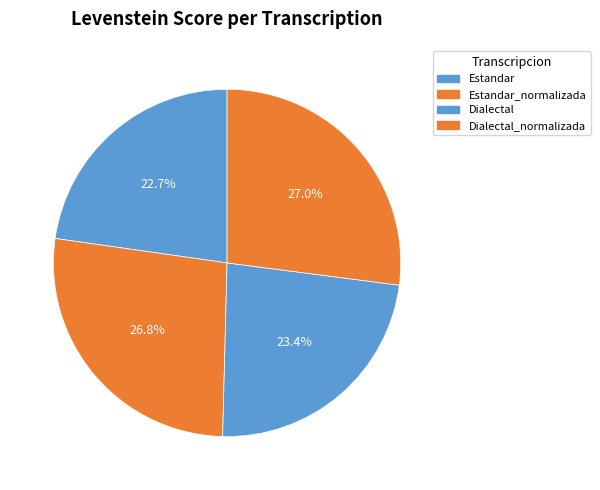

To the nearest percent, what is the difference between the Dialectal_normalizada and Dialectal slice percentages?

4%